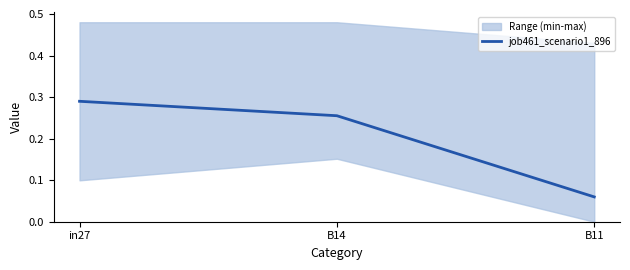

List the labels in order of value, largest first.

in27, B14, B11